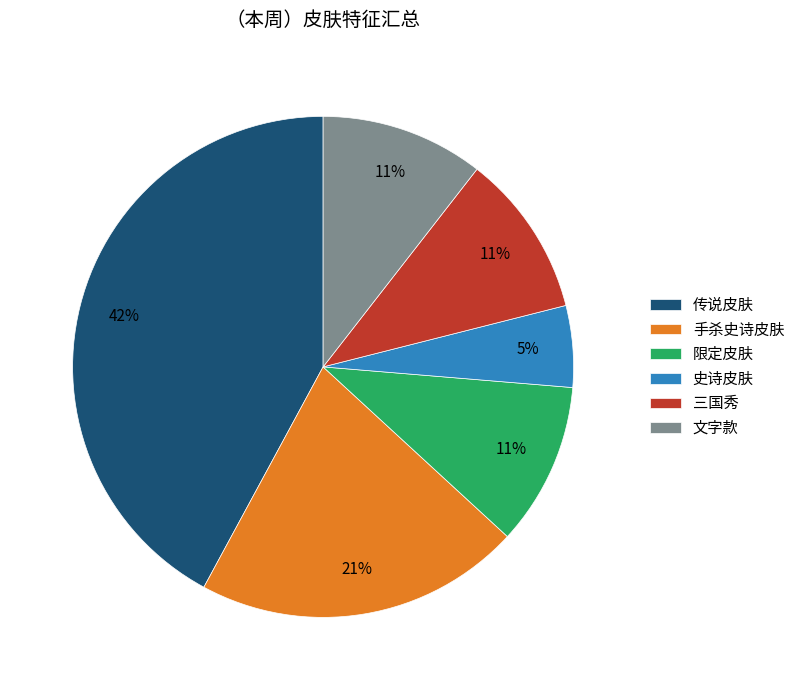

Is it true that 限定皮肤 is 11% of the pie?

True